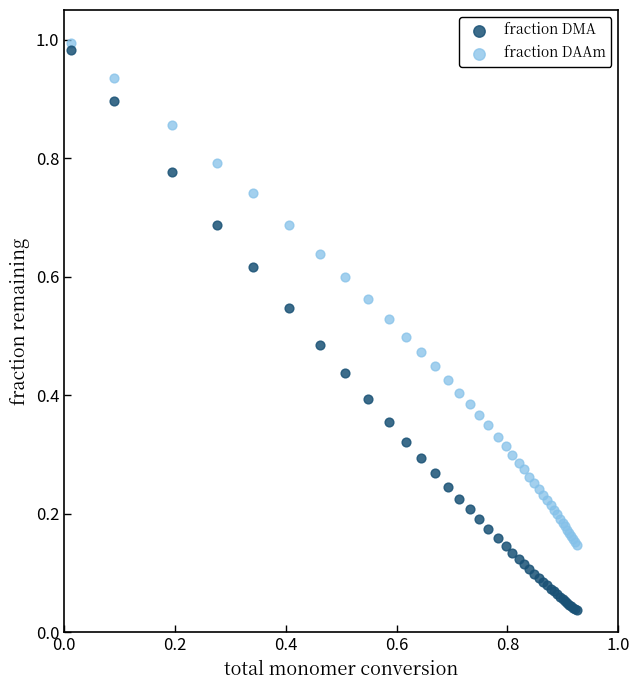

Which series has the widest spread of Y values?

fraction DMA